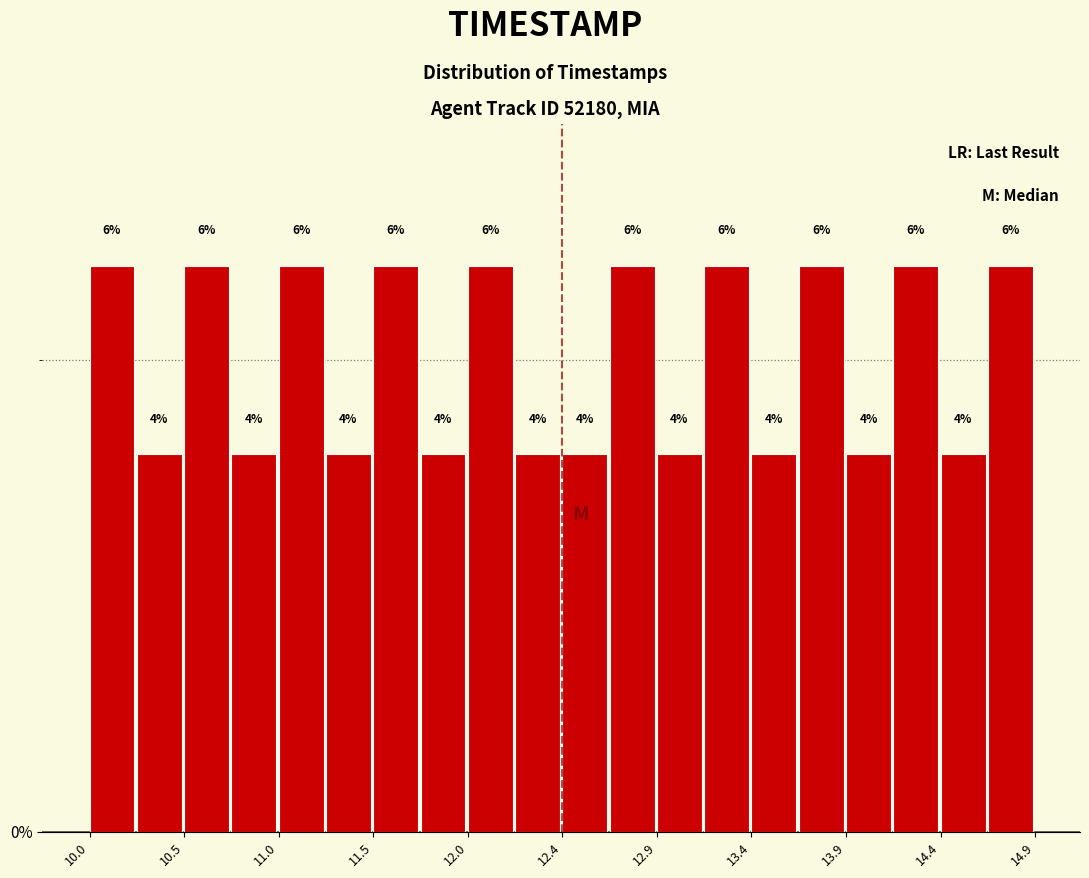

Reading left to right, transcribe this chart: for each bar, give the range it covers on the x-axis and its height. The bar edges are not printed on the chart, so give them approximately, as read against the axis.

10.000 to 10.245: 6
10.245 to 10.490: 4
10.490 to 10.735: 6
10.735 to 10.980: 4
10.980 to 11.225: 6
11.225 to 11.470: 4
11.470 to 11.715: 6
11.715 to 11.960: 4
11.960 to 12.205: 6
12.205 to 12.450: 4
12.450 to 12.695: 4
12.695 to 12.940: 6
12.940 to 13.185: 4
13.185 to 13.430: 6
13.430 to 13.675: 4
13.675 to 13.920: 6
13.920 to 14.165: 4
14.165 to 14.410: 6
14.410 to 14.655: 4
14.655 to 14.900: 6